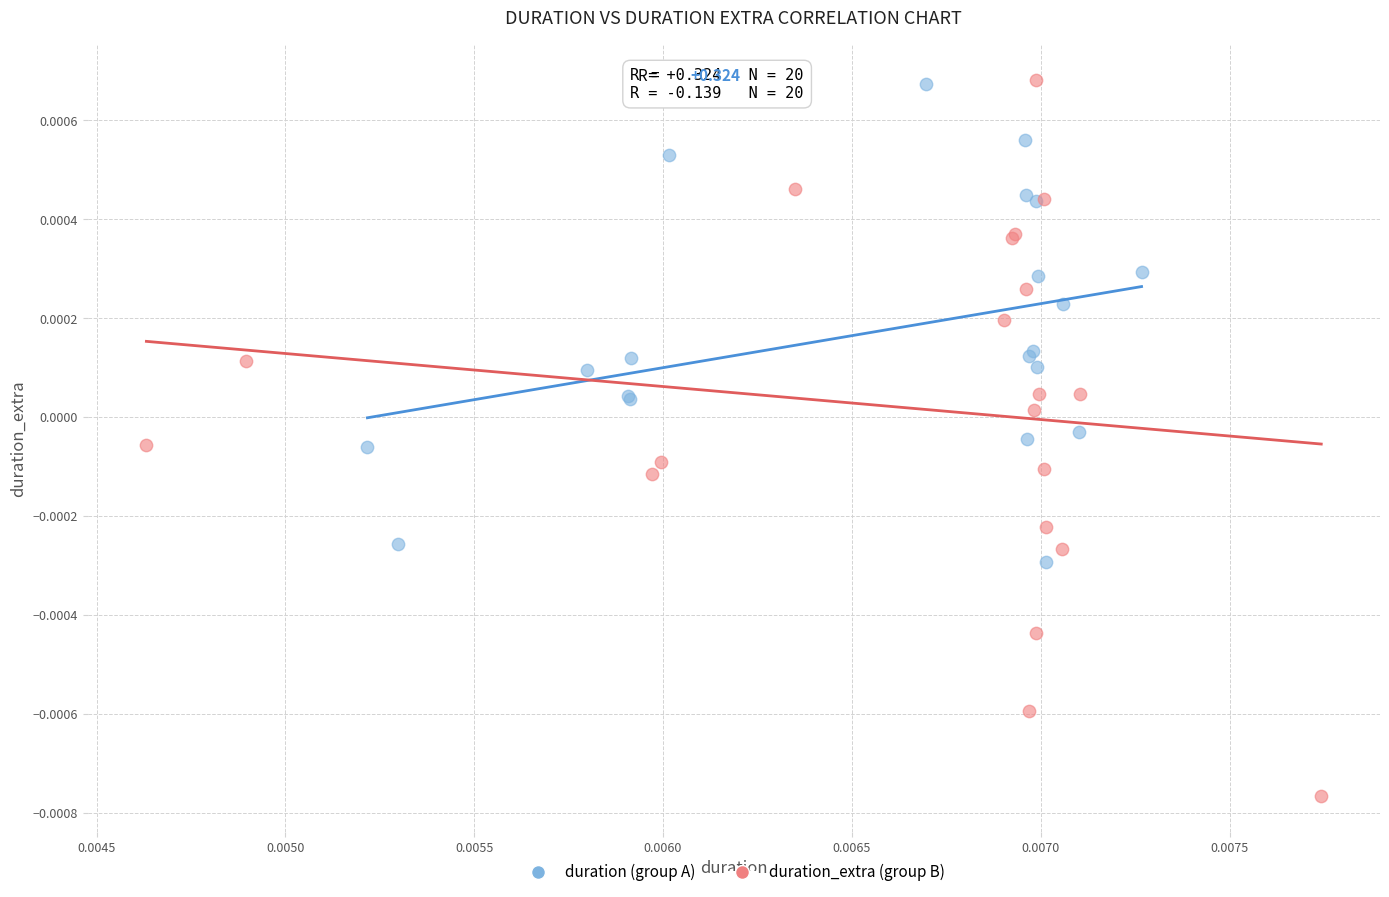

Which series contains the lowest Y value?

duration_extra (group B)